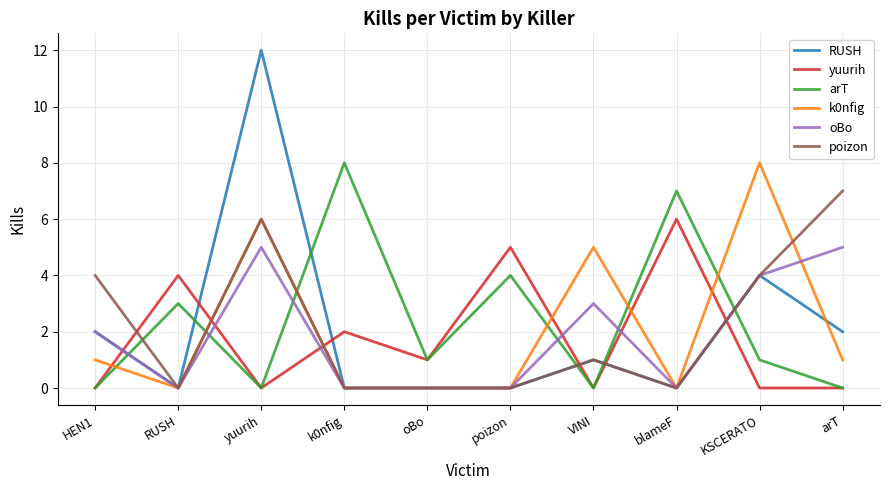

At which category is the sum across all series the highest?

yuurih